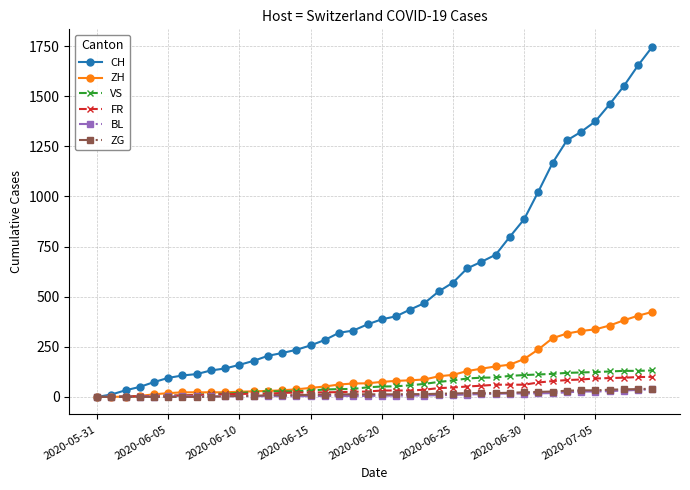

Does the chart display data point markers on the line(s)?

Yes